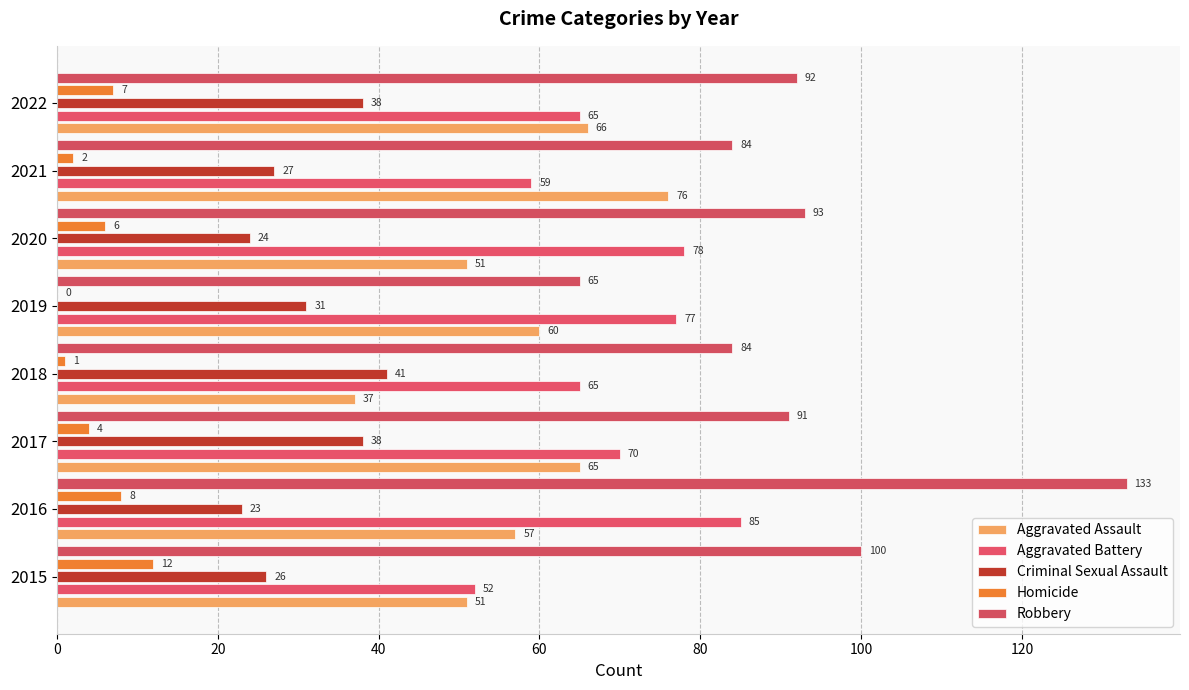

How many categories are shown in the chart?

8